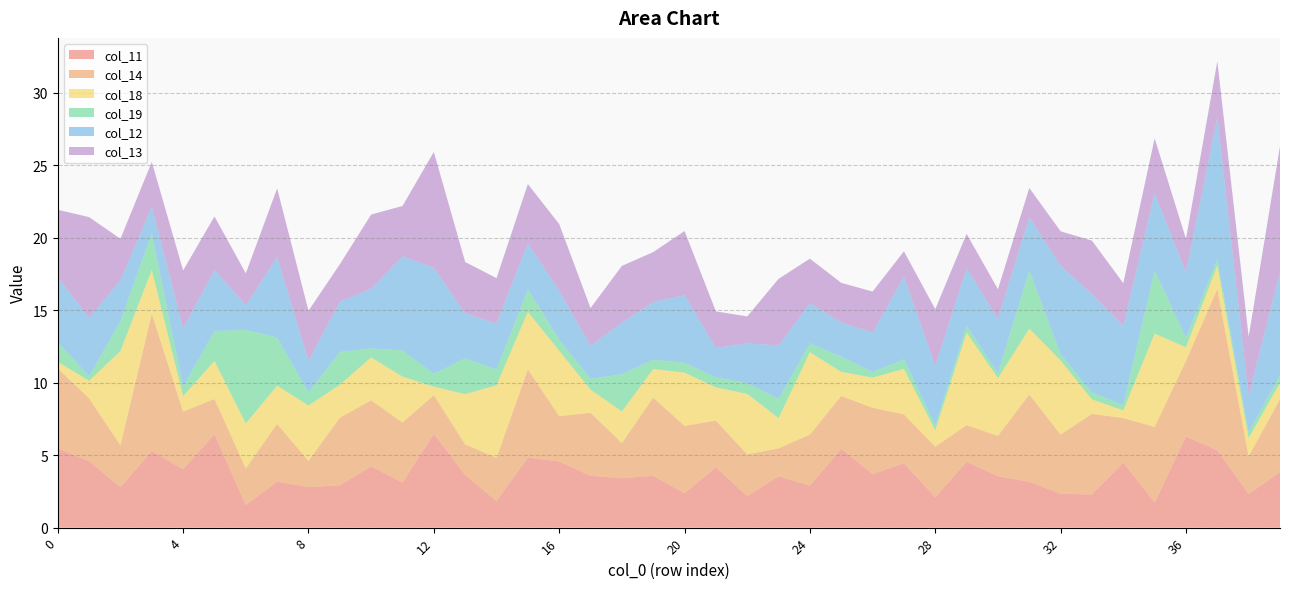

Reading right to left, transcribe all the data shown in this chart.

col_11: 3.8	2.3	5.3	6.3	1.7	4.5	2.3	2.3	3.2	3.6	4.5	2.1	4.4	3.7	5.4	2.9	3.5	2.2	4.2	2.4	3.6	3.4	3.6	4.6	4.8	1.8	3.6	6.5	3.1	4.2	2.9	2.8	3.2	1.6	6.4	4.0	5.3	2.8	4.6	5.5
col_14: 5.0	2.6	11.1	5.2	5.2	3.1	5.6	4.1	6.0	2.8	2.5	3.5	3.4	4.6	3.6	3.5	1.9	2.9	3.2	4.6	5.4	2.4	4.4	3.1	6.1	3.0	2.1	2.7	4.1	4.6	4.7	1.8	4.0	2.5	2.4	4.0	9.5	2.9	4.3	5.5
col_18: 1.1	1.3	1.6	0.9	6.4	0.5	1.0	5.1	4.5	4.0	6.4	1.1	3.1	2.1	1.7	5.7	2.1	4.2	2.3	3.7	2.0	2.2	1.6	4.5	4.0	5.0	3.5	0.6	3.2	3.0	2.3	3.8	2.6	3.1	2.6	1.1	3.0	6.5	1.2	0.5
col_19: 0.5	0.4	0.5	0.7	4.4	0.4	0.5	0.4	4.0	0.3	0.5	0.3	0.7	0.4	1.0	0.6	1.3	0.8	0.7	0.7	0.6	2.6	0.7	0.8	1.6	1.1	2.5	0.9	1.8	0.6	2.3	0.9	3.3	6.5	2.1	0.7	2.5	2.1	0.3	1.4
col_12: 7.1	2.5	9.8	4.5	5.3	5.5	6.8	6.1	3.7	3.7	4.0	4.1	5.7	2.7	2.4	2.8	3.7	2.7	2.0	4.7	4.0	3.6	2.3	3.4	3.2	3.2	3.1	7.3	6.5	4.1	3.5	2.2	5.5	1.7	4.2	4.0	1.8	2.8	4.0	4.5
col_13: 8.7	4.1	3.9	2.3	3.8	2.9	3.7	2.4	2.0	2.1	2.4	3.9	1.8	2.8	2.7	3.1	4.6	1.9	2.5	4.4	3.4	3.9	2.6	4.6	4.1	3.1	3.5	8.0	3.5	5.1	2.6	3.5	4.7	2.2	3.7	4.0	3.1	2.9	6.9	4.7